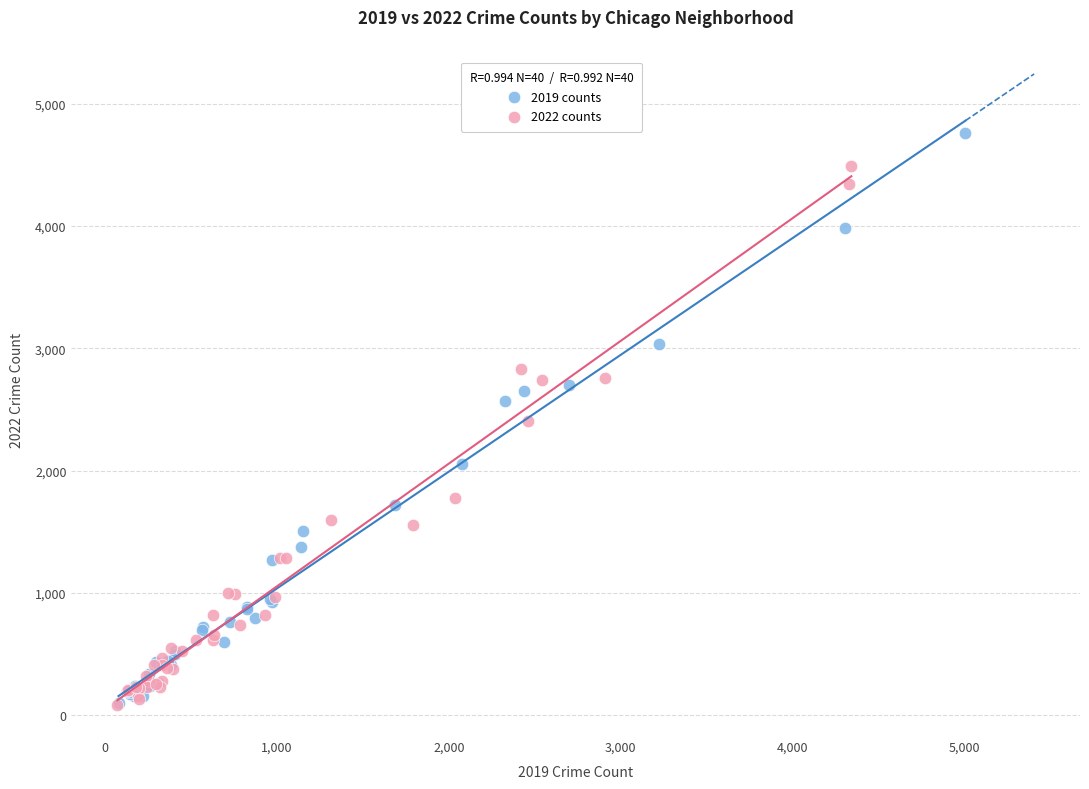

Which series reaches the maximum Y coordinate?

2019 counts